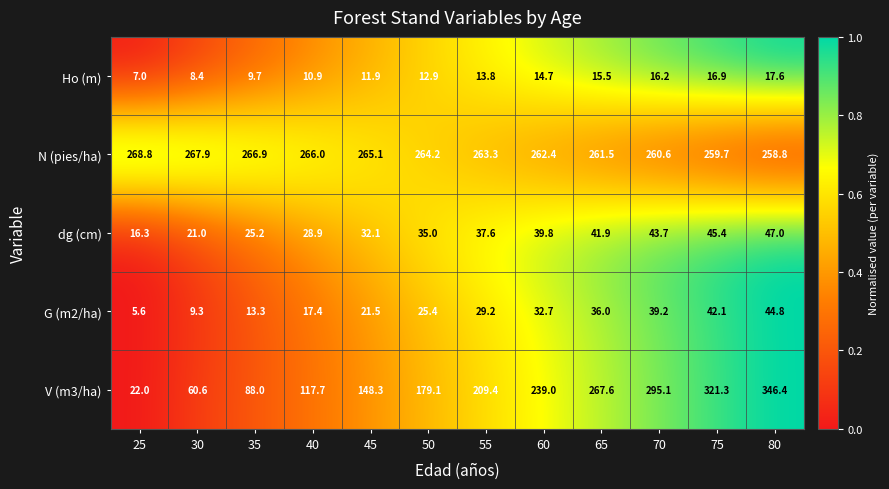

What is the sum of all N (pies/ha) values?

3165.2